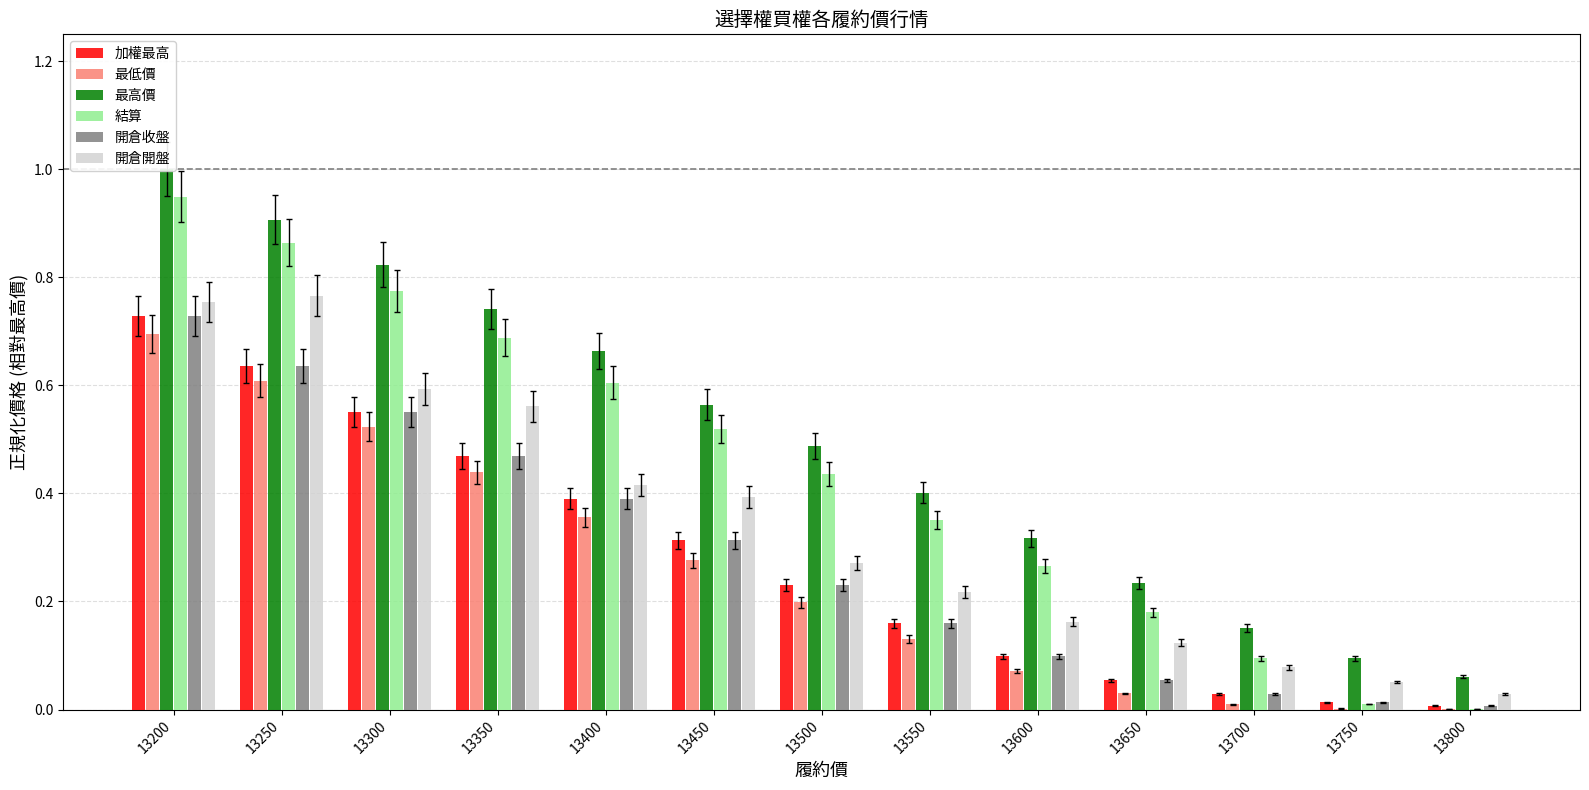

What are all the series names shown in the legend?

加權最高, 最低價, 最高價, 結算, 開倉收盤, 開倉開盤